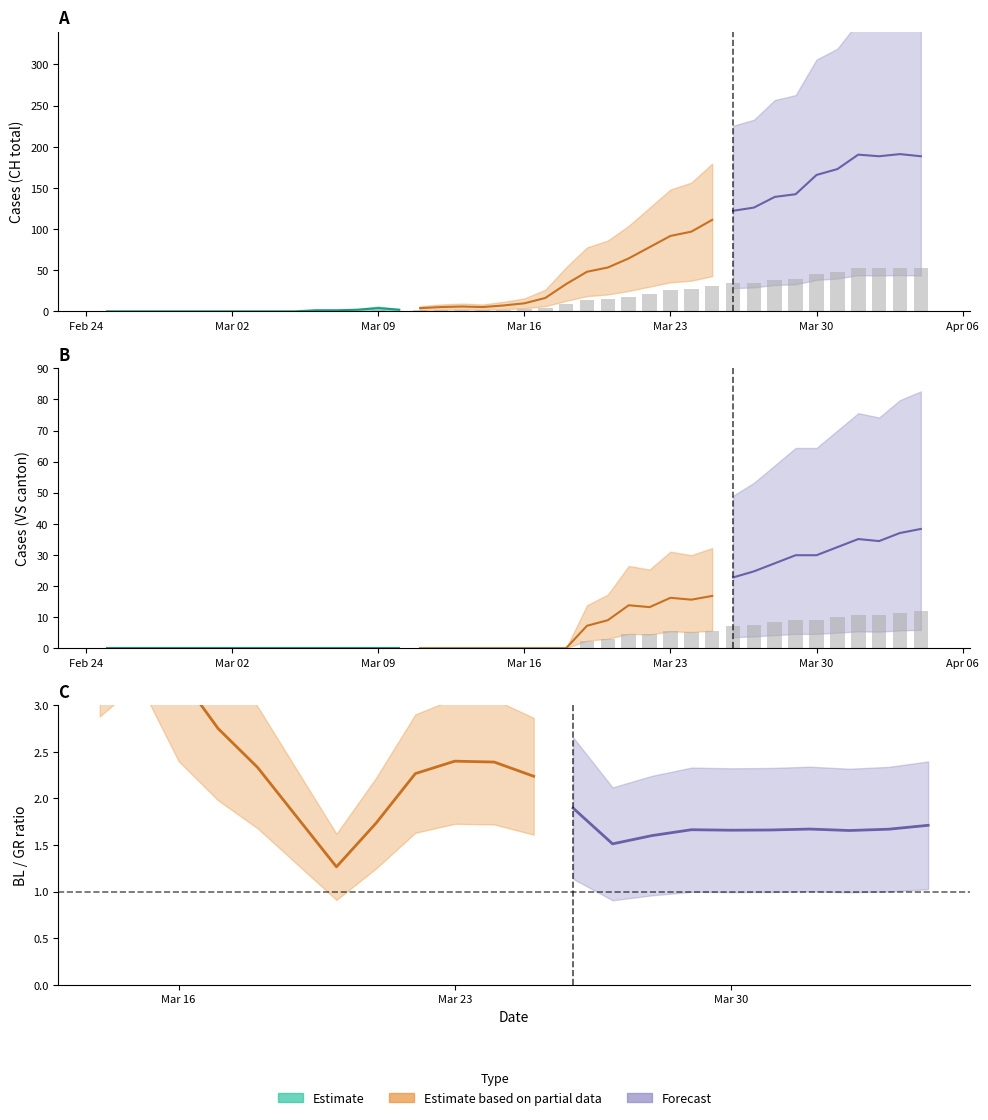

What is the difference between the maximum and minimum values in the CH series?

52.9